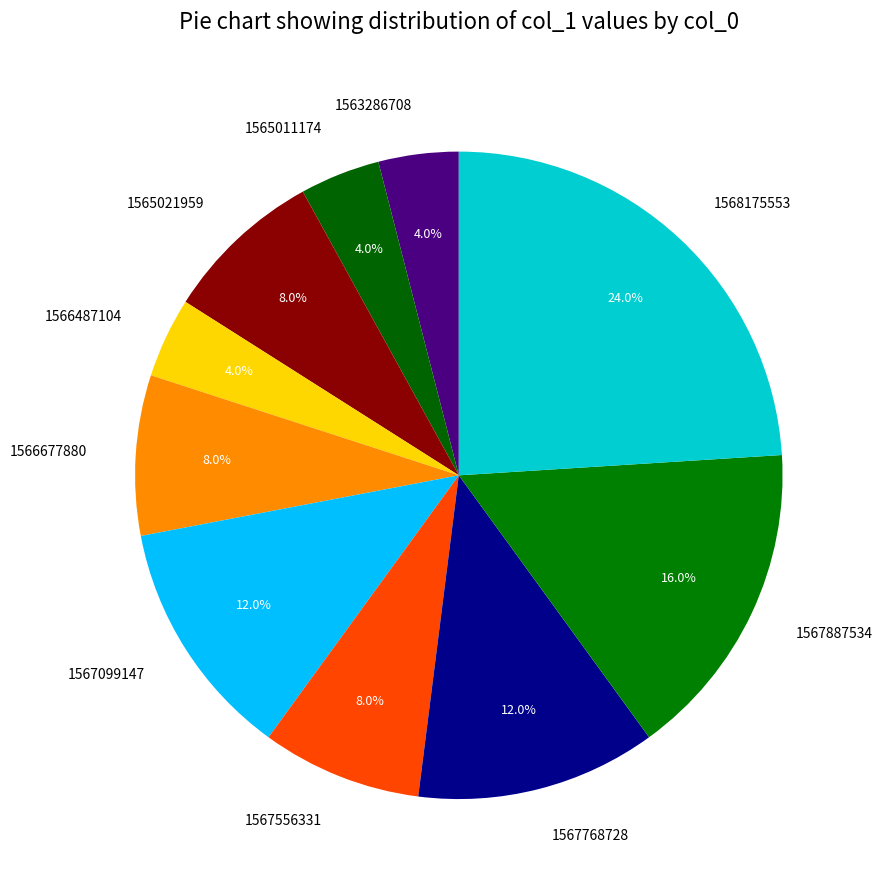

Which slice is the largest?

1568175553